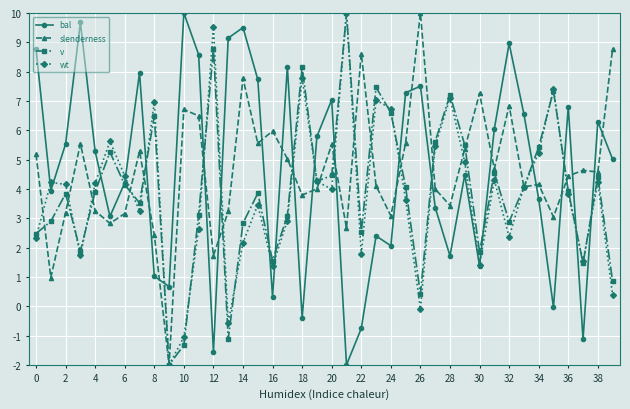

True or false: slenderness and bal intersect in this chart.

True